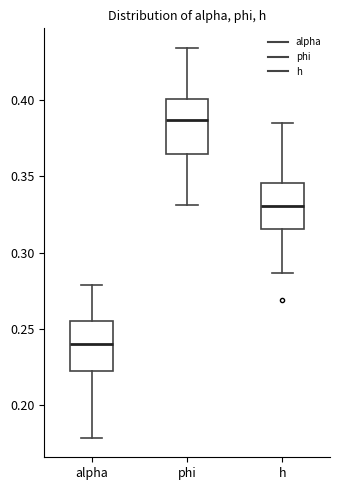

Which box's median line is the highest?

phi